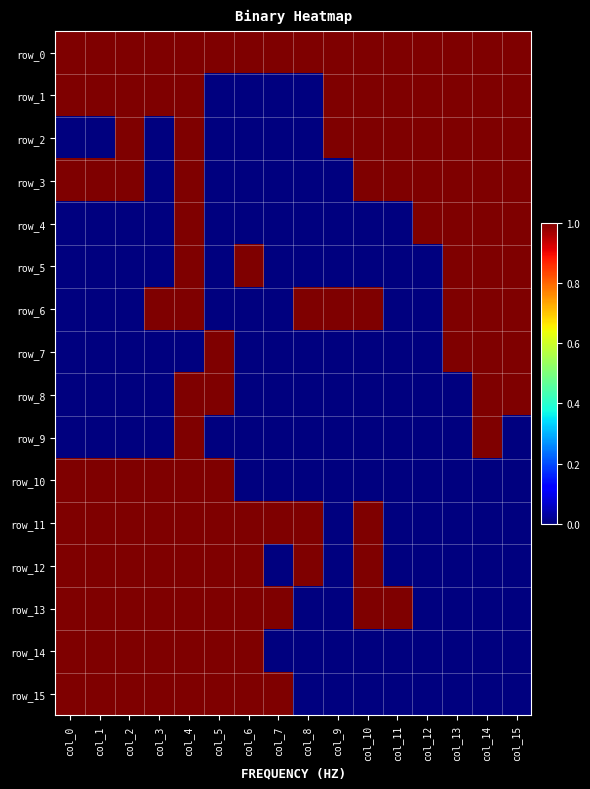

Is it true that row_13 equals 1 at col_0?

True